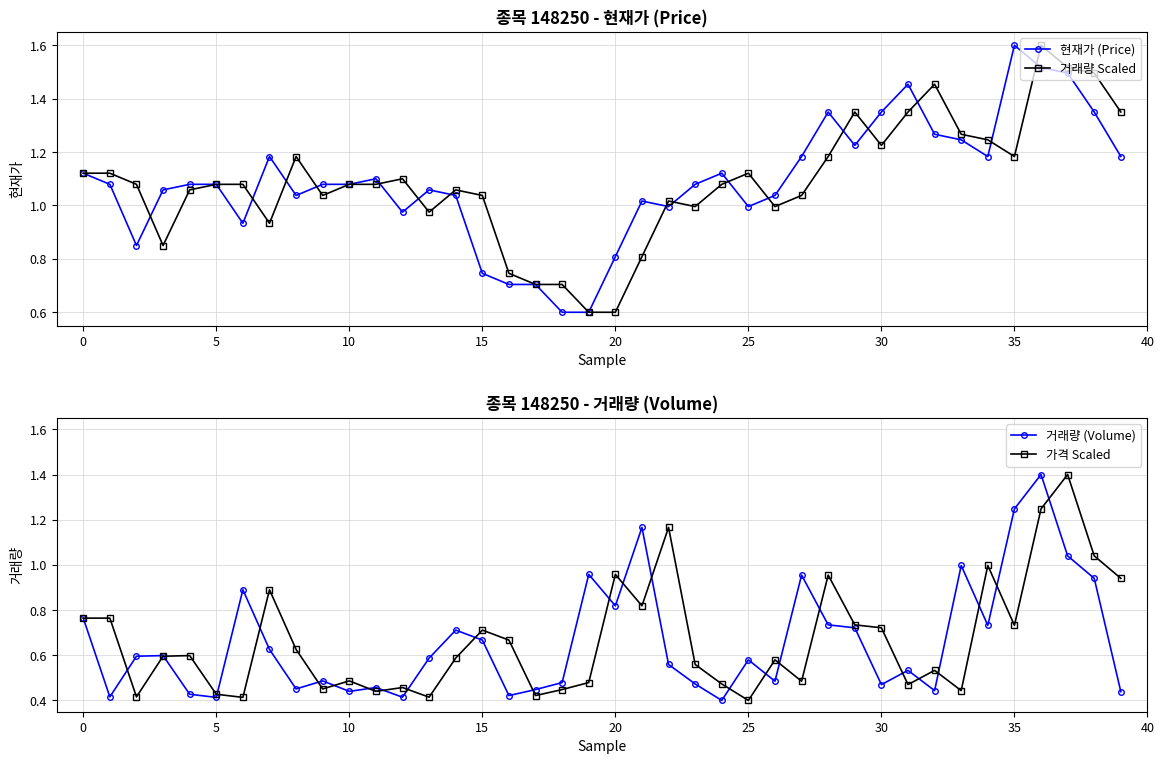

Which category has the highest value across all series?

35